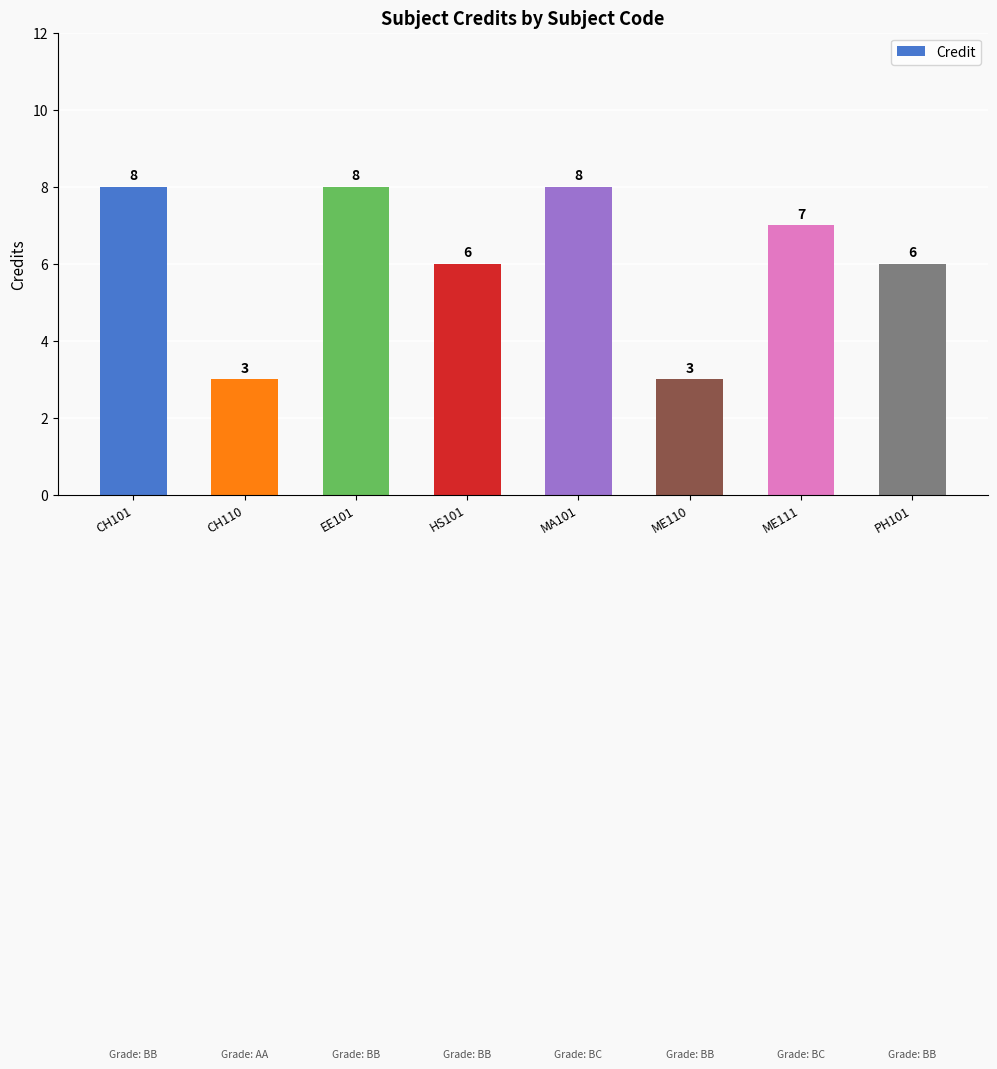

Reading left to right, extract all data points from this chart.

CH101=8	CH110=3	EE101=8	HS101=6	MA101=8	ME110=3	ME111=7	PH101=6